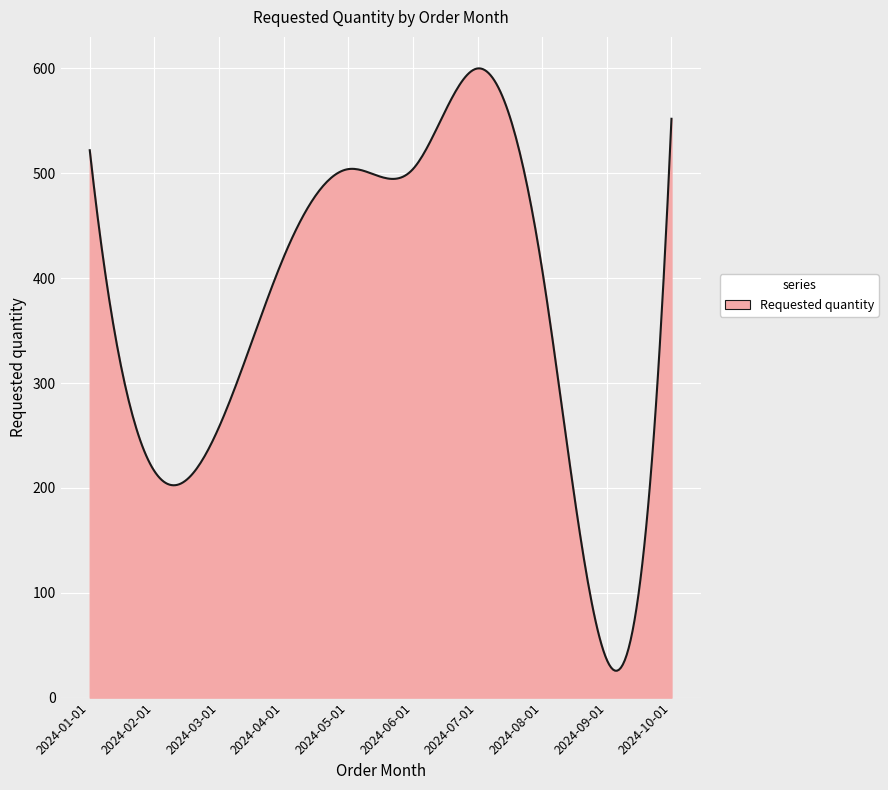

What is the maximum value shown in the chart?

600.1